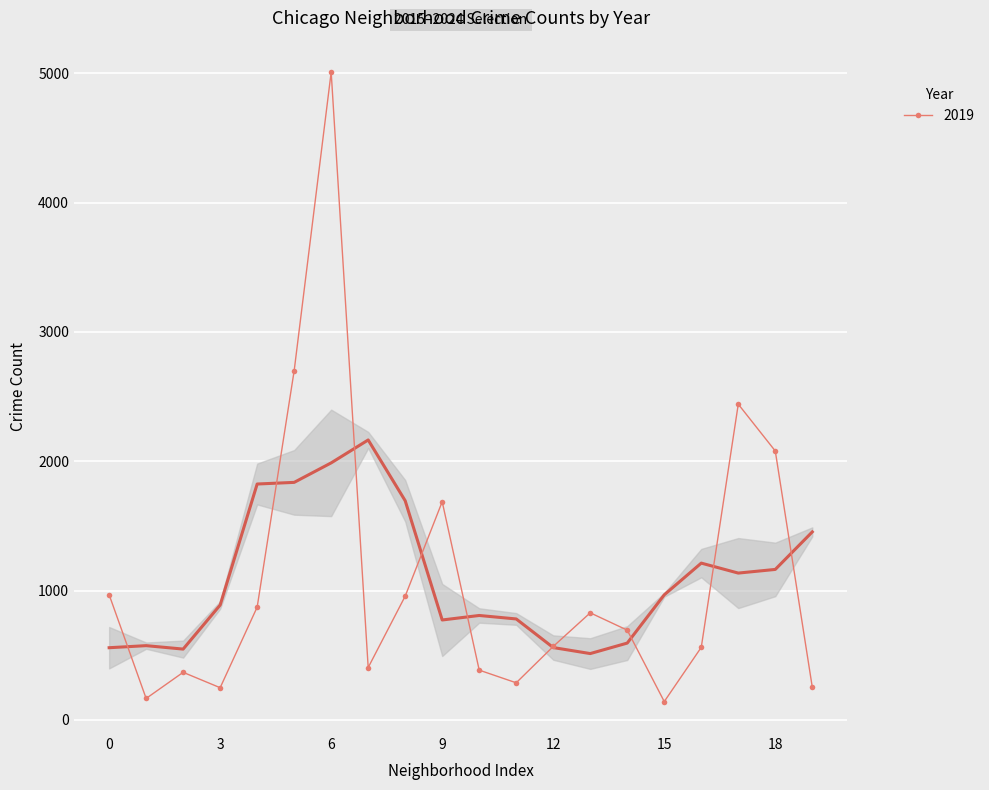

In 2019, how many points are lower than both neighbors (excluding endpoints)?

5